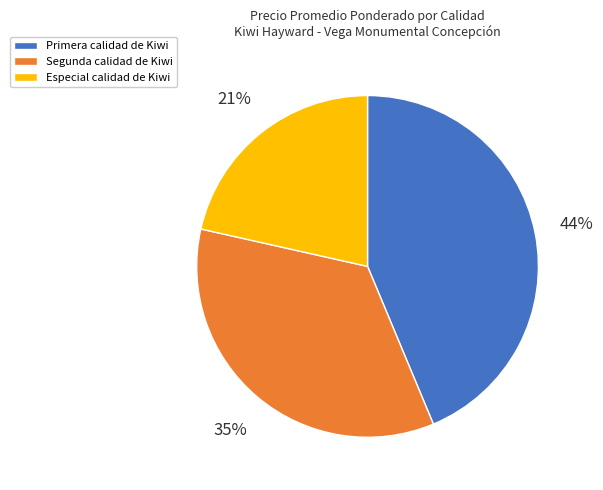

Is there any slice that represents more than half of the pie?

No